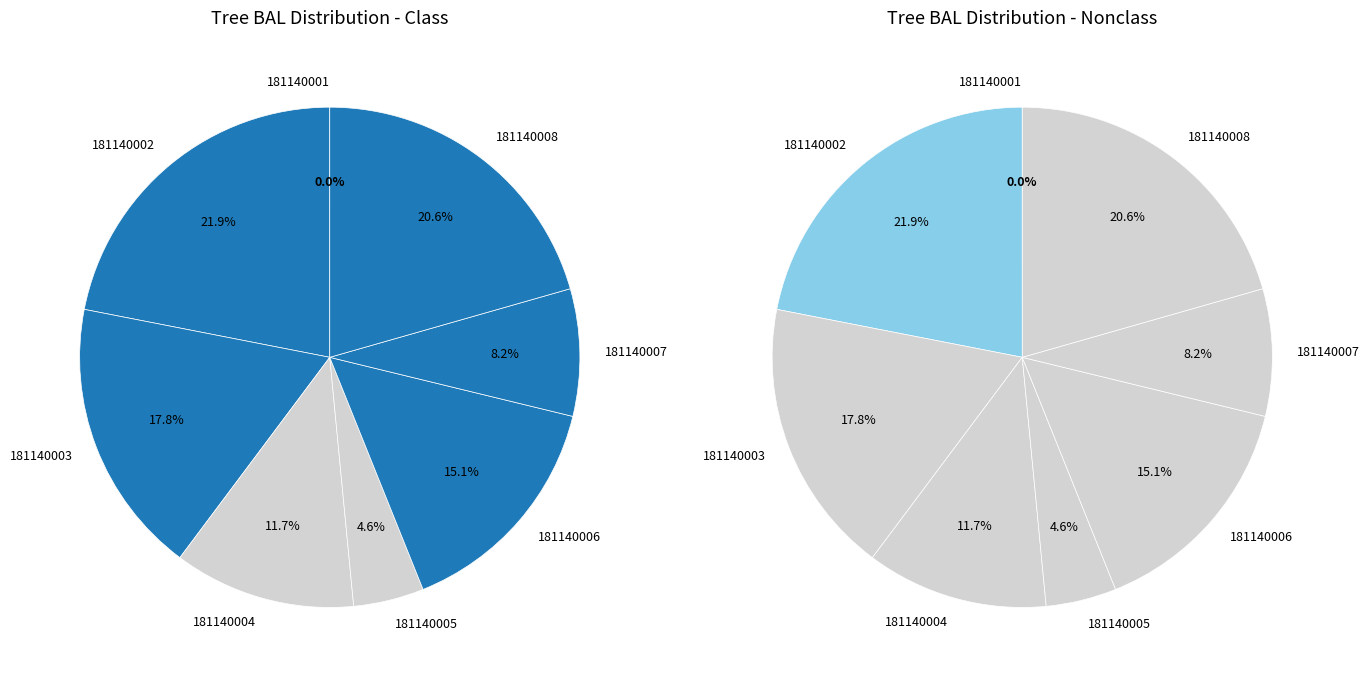

To the nearest percent, what is the combined percentage of 181140003 and 181140001?

18%